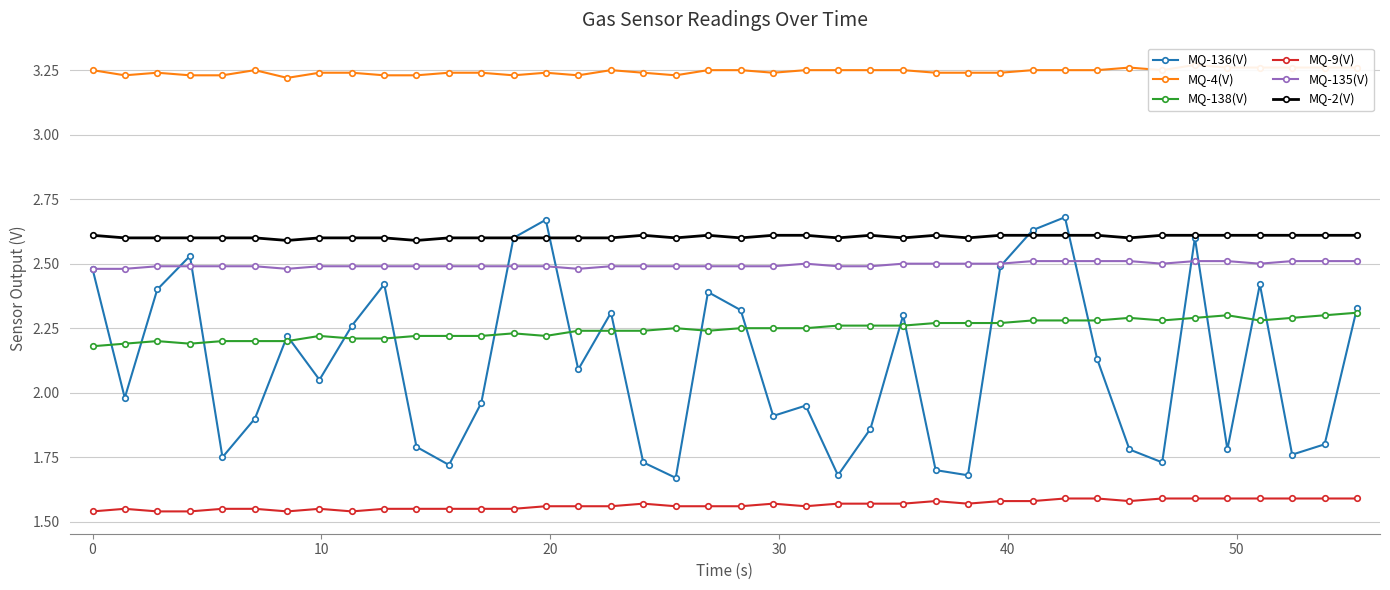

How many lines are shown in the chart?

6